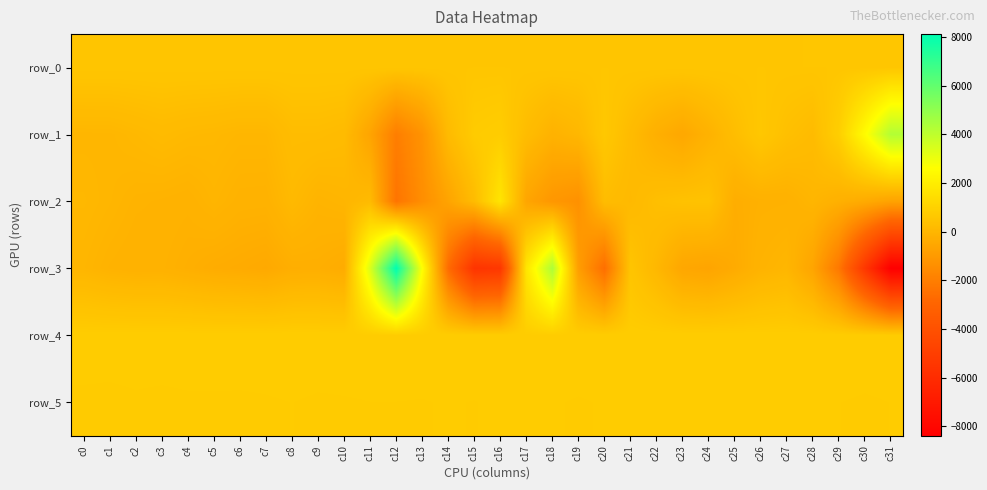

At which label does row_0 reach its minimum?

c0